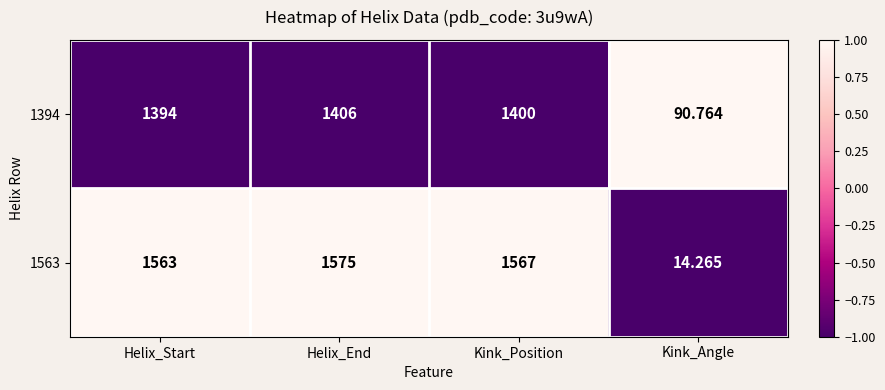

At which category does the chart reach its minimum across all series?

Kink_Angle